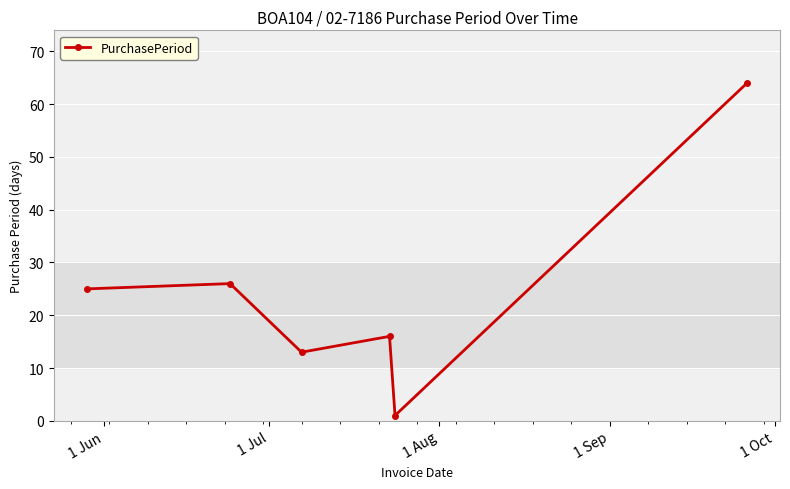

What is the sum of all values?

145